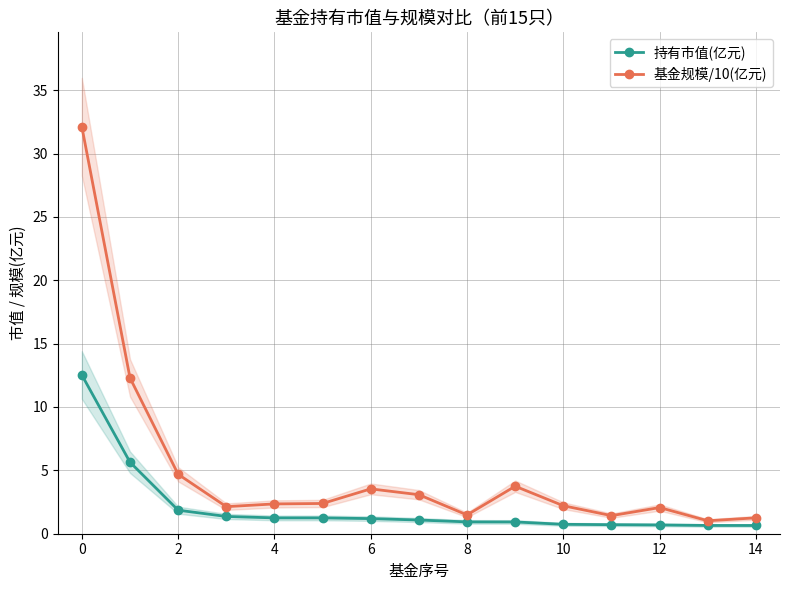

How many interior local valleys does the 基金规模/10(亿元) series have?

4